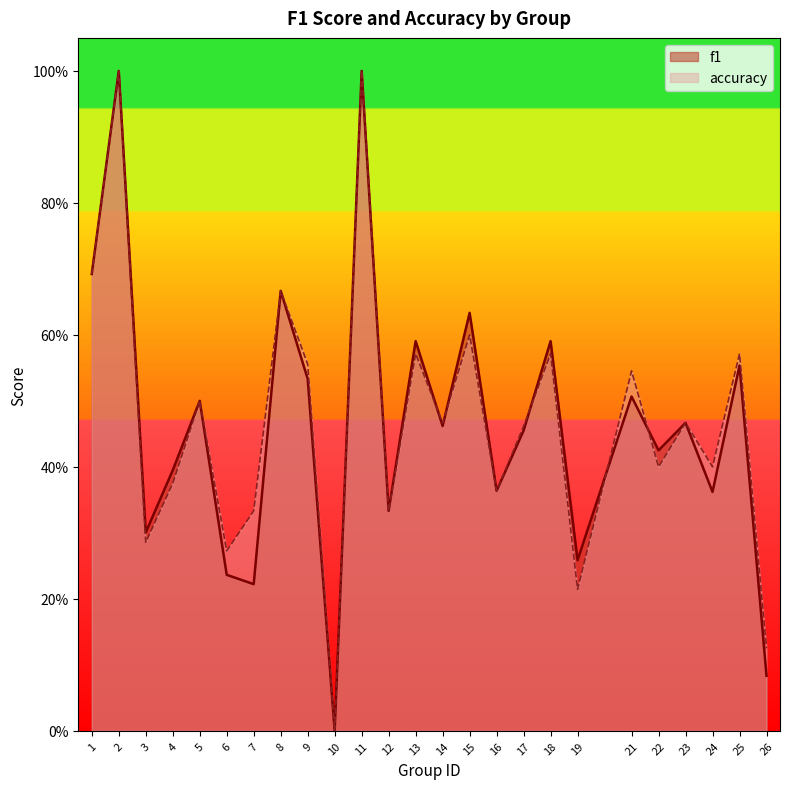

What is the difference between the maximum and minimum values in the f1 series?

1.0